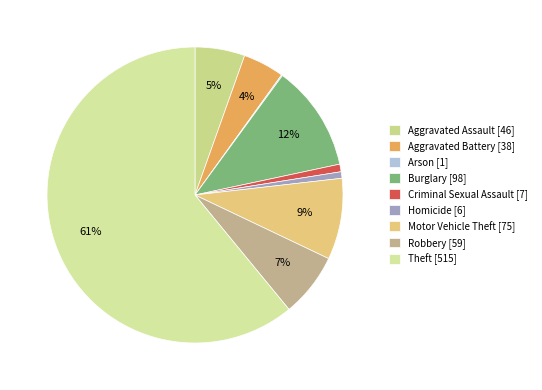

The Motor Vehicle Theft slice represents 1% of the pie. True or false?

False